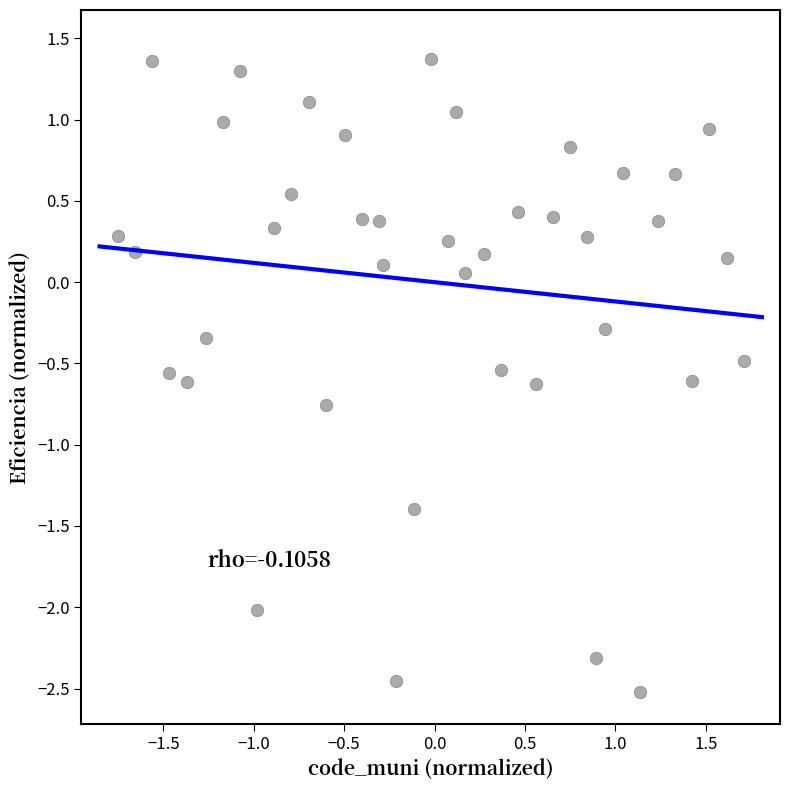

What is the range of X values (max minus min)?

3.5